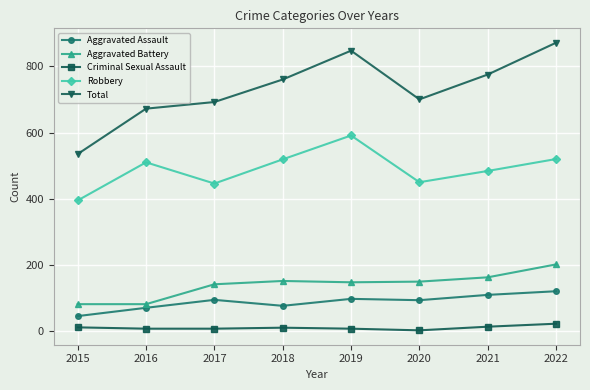

In Total, how many points are higher than both neighbors (excluding endpoints)?

1